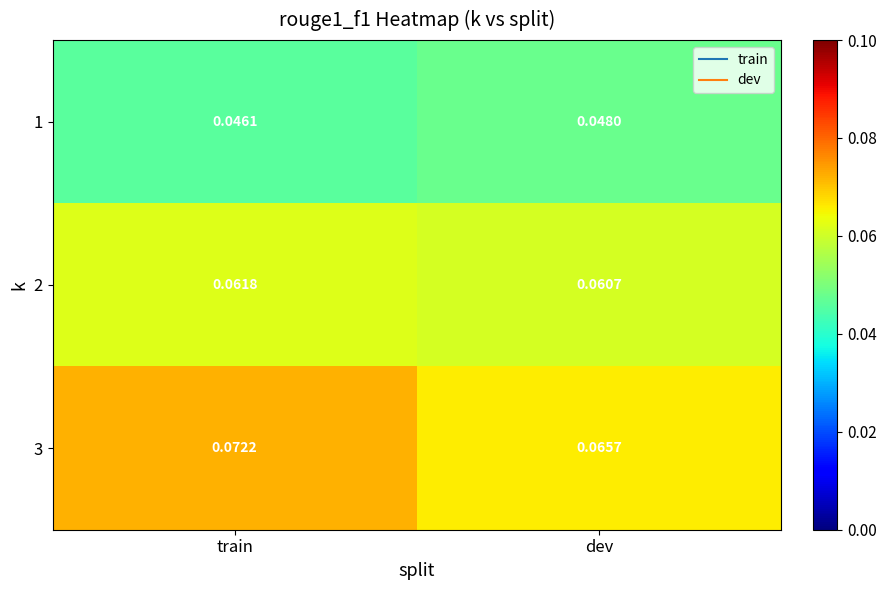

Rank the categories by 2 value from lowest to highest.

dev, train